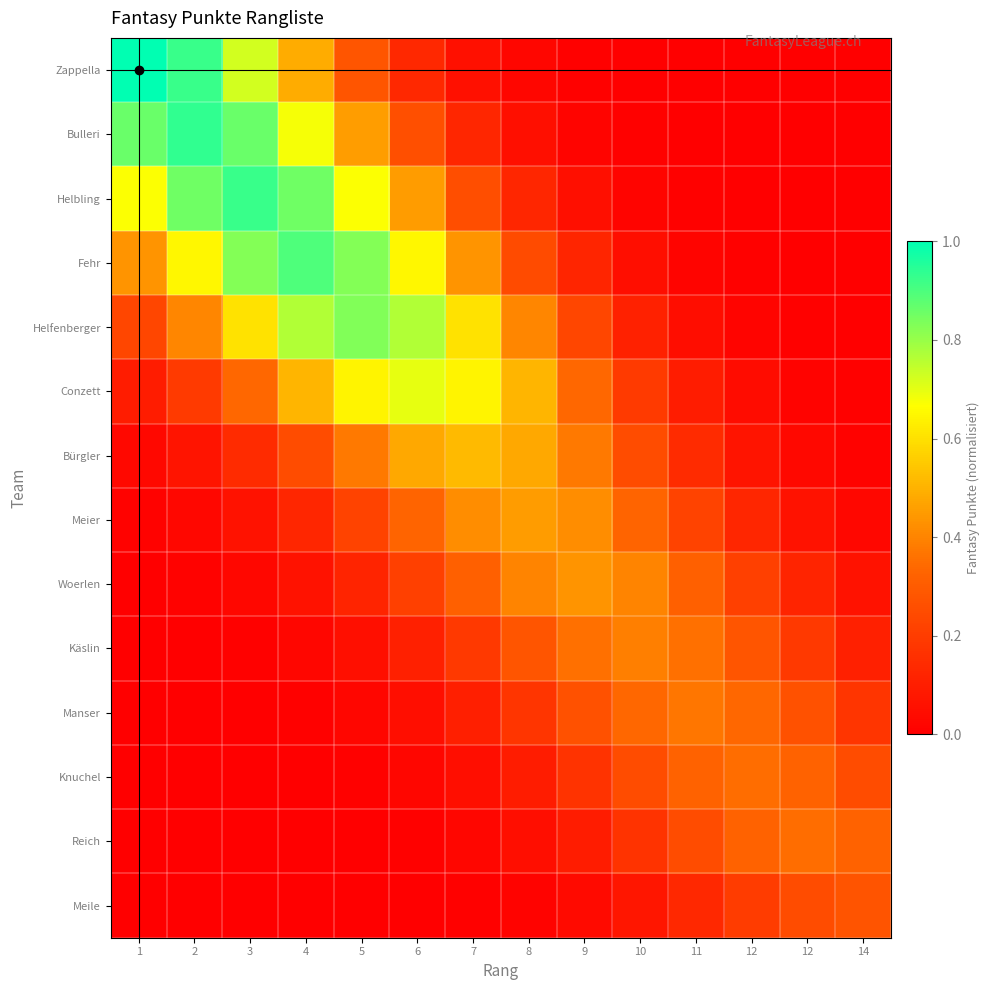

Rank the series by their maximum value, from lowest to highest.

Meile, Knuchel, Reich, Manser, Käslin, Woerlen, Meier, Bürgler, Conzett, Helfenberger, Fehr, Helbling, Bulleri, Zappella